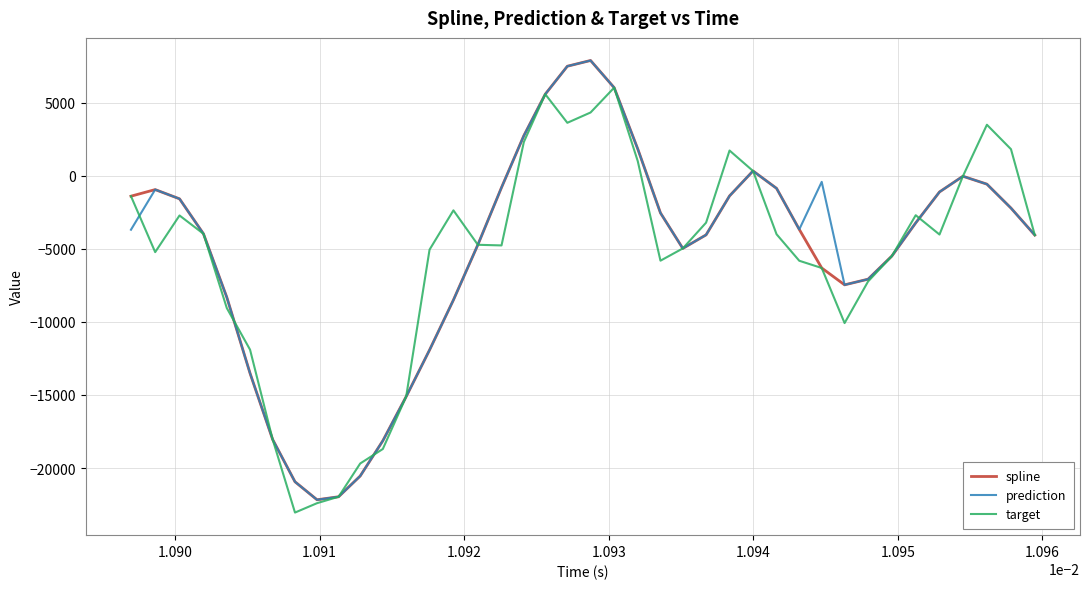

How many interior local valleys does the target series have?

7